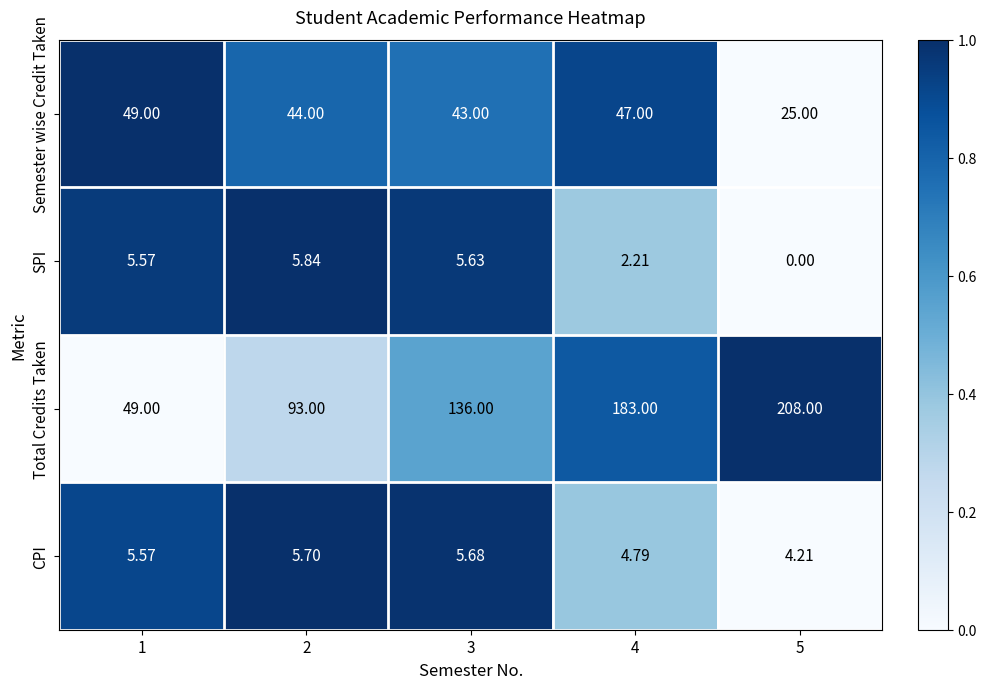

List the series in order of their peak value, highest first.

Total Credits Taken, Semester wise Credit Taken, SPI, CPI